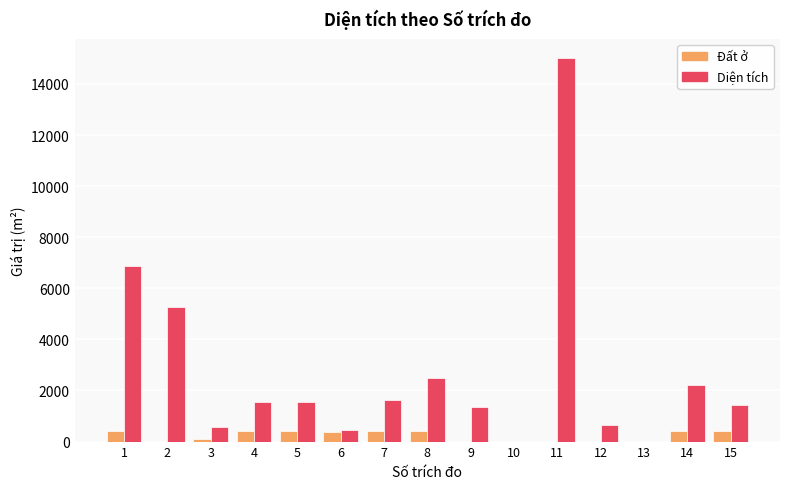

Where does the Diện tích series first go above 1542?

1